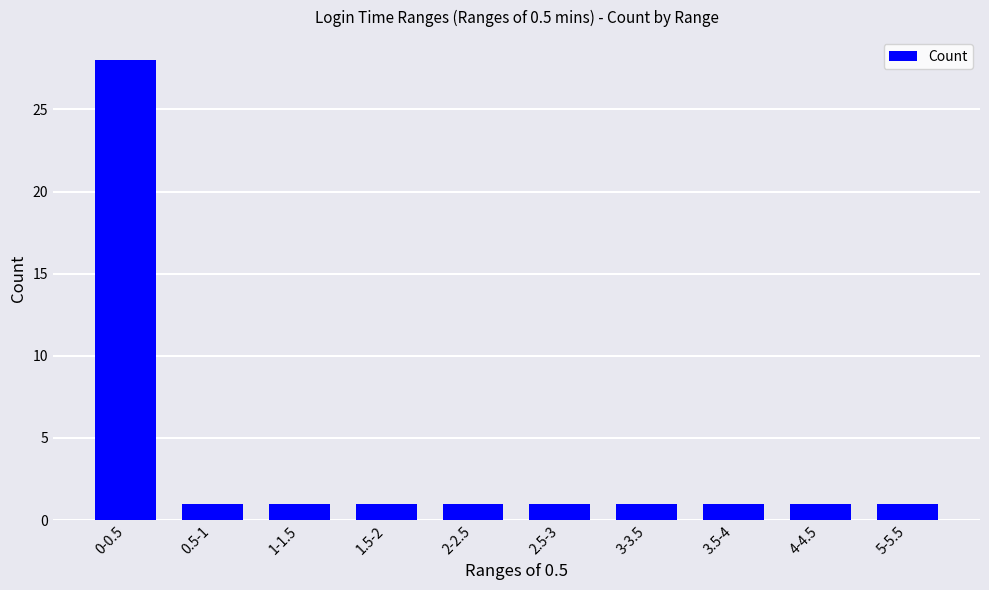

What is the ratio of the value at 0-0.5 to the value at 5-5.5?

28.0